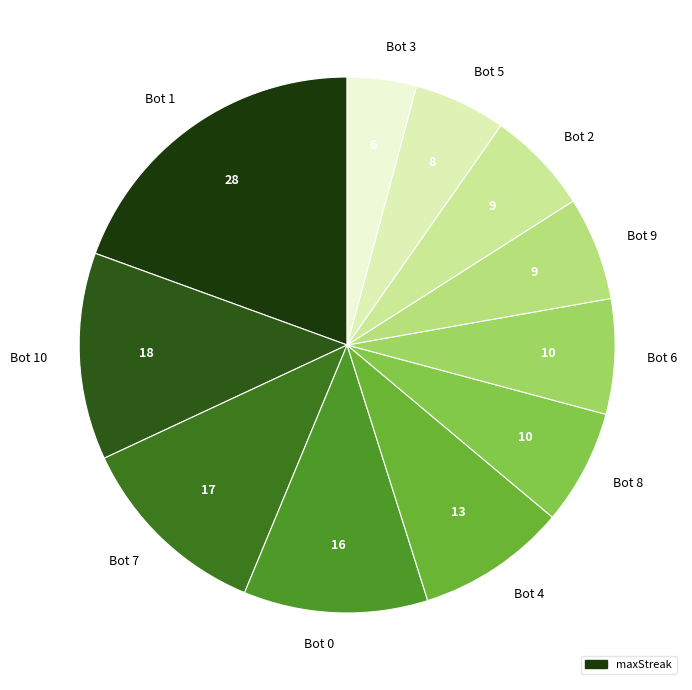

Which category has the smallest portion of the pie?

Bot 3